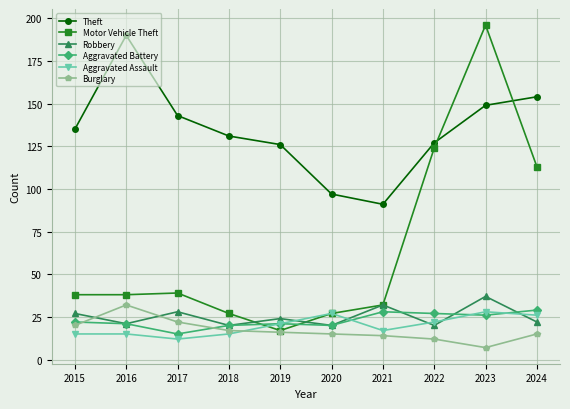

What is the sum of all Aggravated Battery values?

229